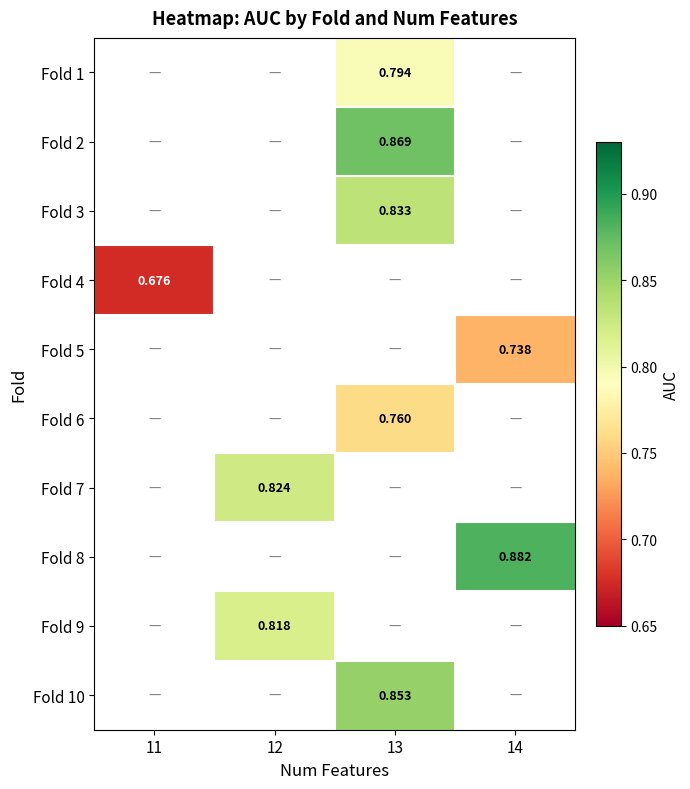

What is the difference between the highest and lowest values at 13?

0.1